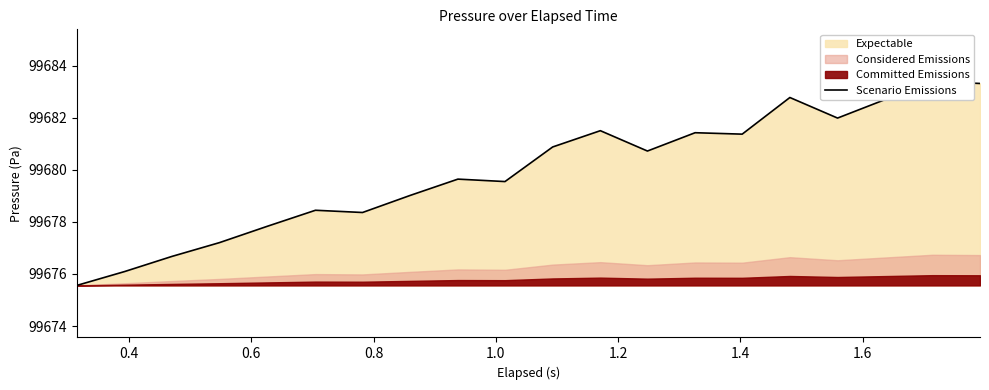

How many interior local valleys (lower than both neighbors) does the data have?

5